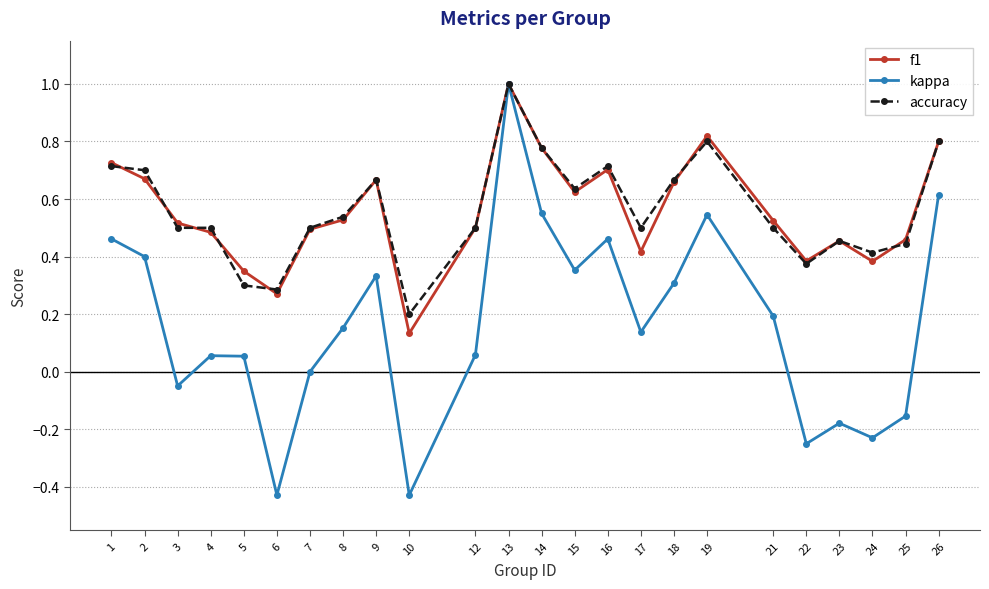

The f1 series shows 0.3 at 9. True or false?

False